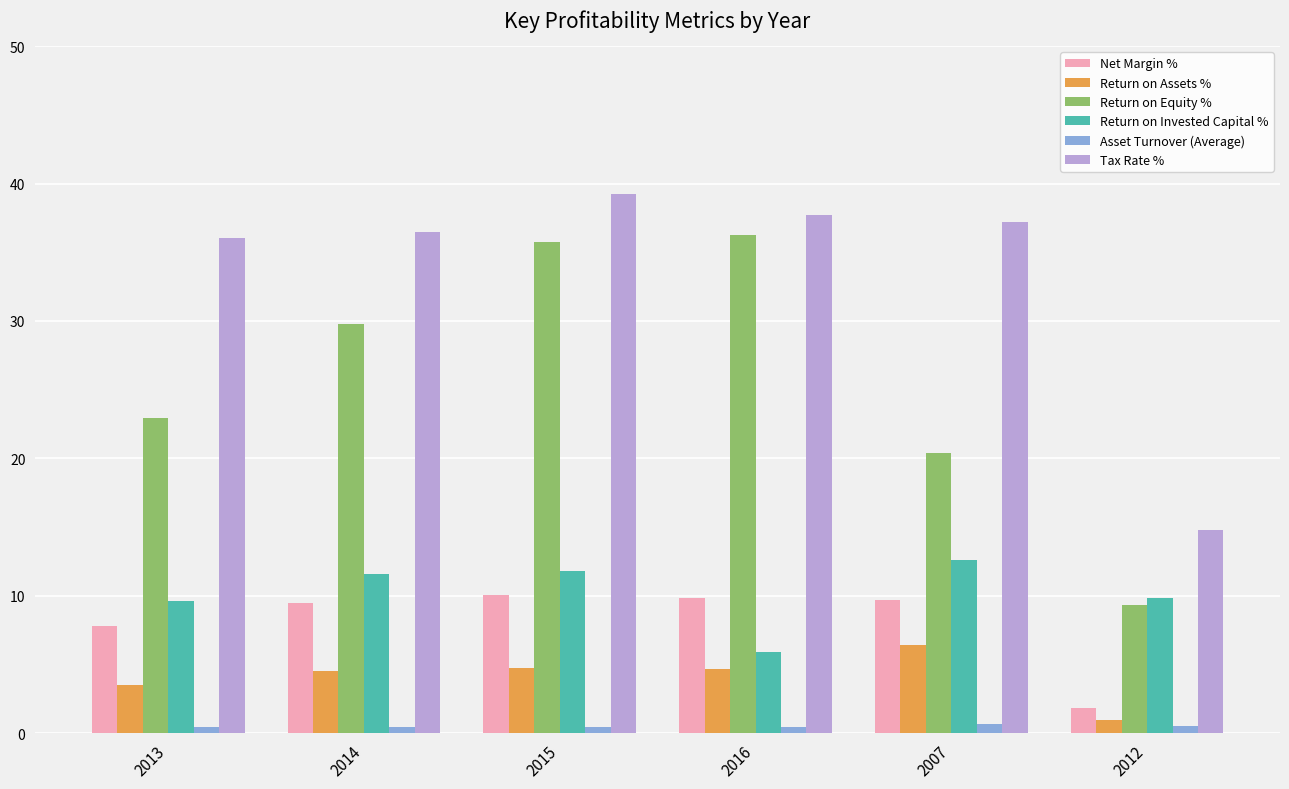

Is the value of Return on Equity % at 2012 greater than the value of Return on Assets % at 2012?

Yes